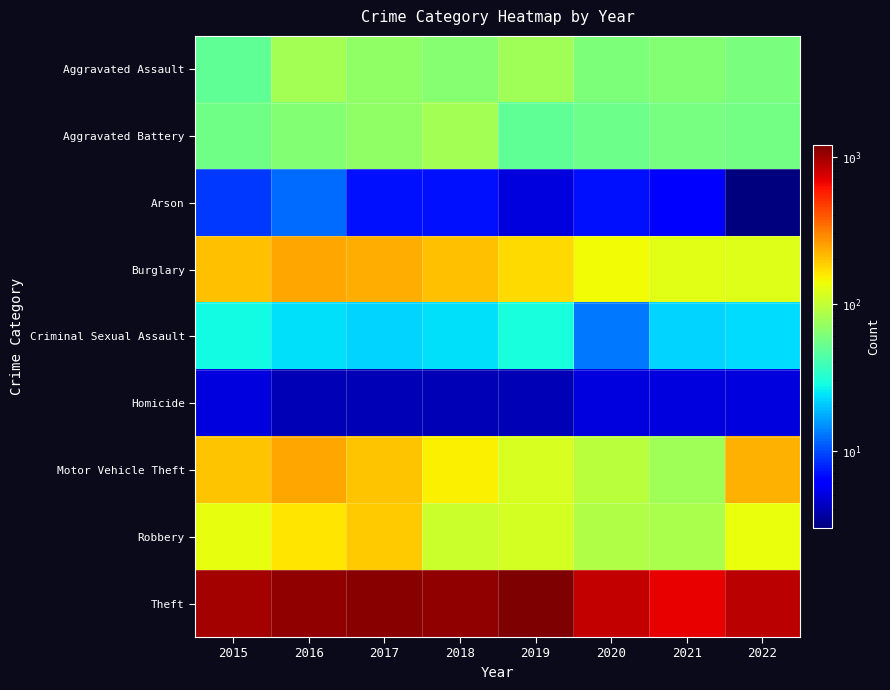

At how many categories does at least one series exceed 865?

6